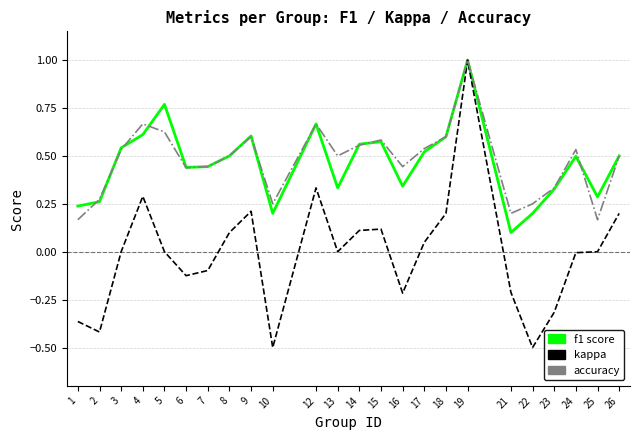

At which category is the sum across all series the highest?

19